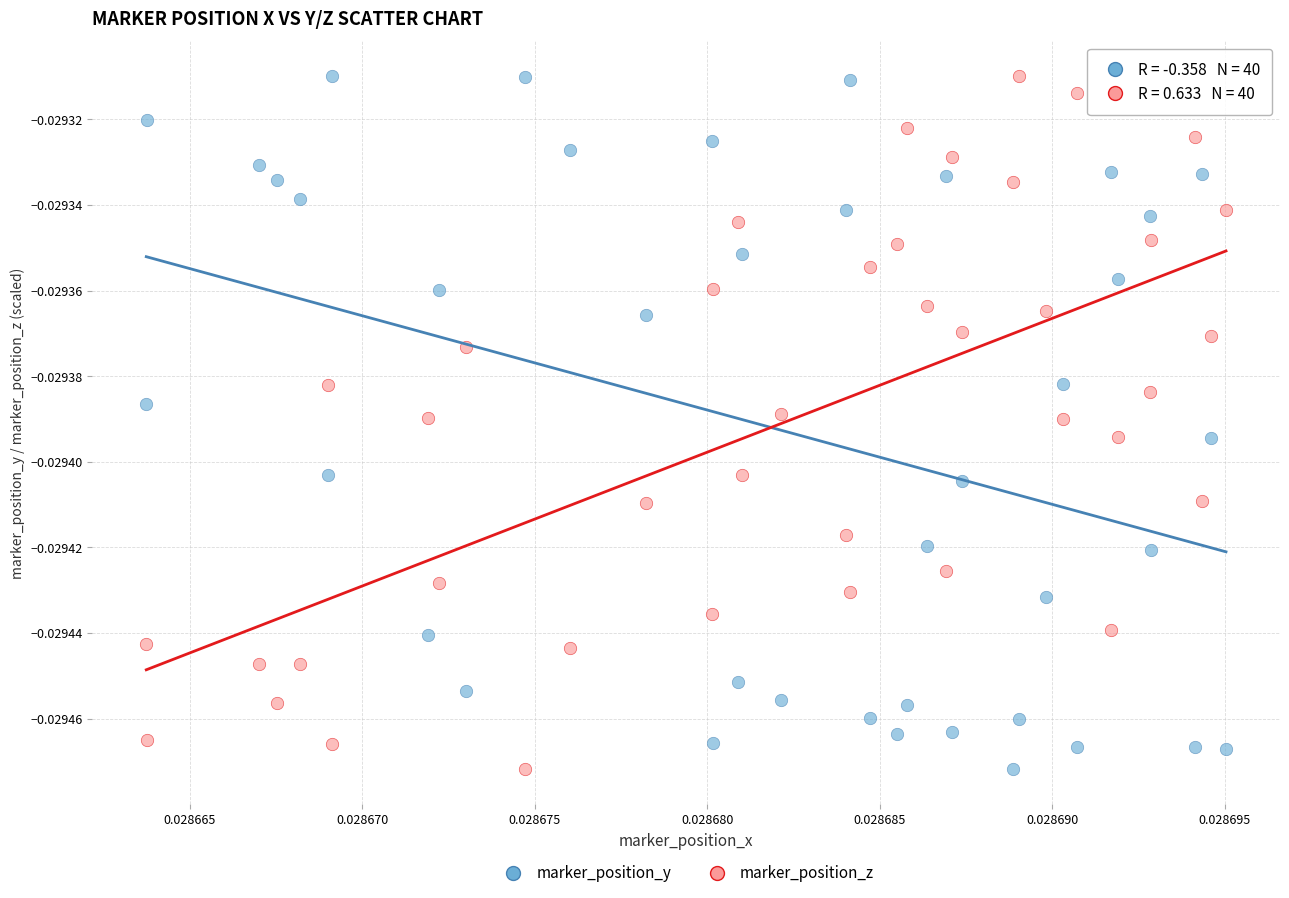

Count the number of points in this scatter plot.

80